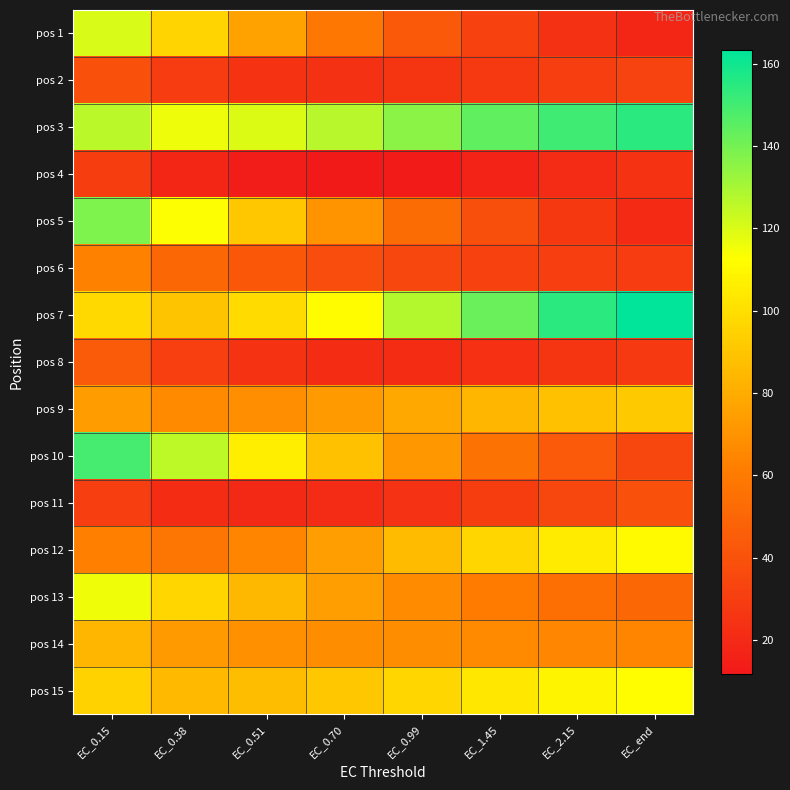

Reading left to right, what are all the values shown in this chart?

pos 1: EC_0.15=120.2	EC_0.38=96.2	EC_0.51=75.7	EC_0.70=57.9	EC_0.99=43.3	EC_1.45=31.8	EC_2.15=23.7	EC_end=18.5
pos 2: EC_0.15=39.3	EC_0.38=28.8	EC_0.51=25.1	EC_0.70=24.0	EC_0.99=25.2	EC_1.45=27.6	EC_2.15=30.2	EC_end=32.5
pos 3: EC_0.15=126.2	EC_0.38=116.0	EC_0.51=119.6	EC_0.70=126.8	EC_0.99=135.8	EC_1.45=144.1	EC_2.15=150.5	EC_end=154.9
pos 4: EC_0.15=30.0	EC_0.38=18.6	EC_0.51=13.5	EC_0.70=11.6	EC_0.99=12.9	EC_1.45=16.4	EC_2.15=20.8	EC_end=25.0
pos 5: EC_0.15=138.1	EC_0.38=113.3	EC_0.51=90.8	EC_0.70=70.6	EC_0.99=53.1	EC_1.45=38.6	EC_2.15=27.4	EC_end=20.0
pos 6: EC_0.15=63.0	EC_0.38=50.1	EC_0.51=42.8	EC_0.70=37.7	EC_0.99=34.3	EC_1.45=32.0	EC_2.15=30.4	EC_end=29.4
pos 7: EC_0.15=97.6	EC_0.38=89.7	EC_0.51=98.4	EC_0.70=111.8	EC_0.99=127.5	EC_1.45=142.5	EC_2.15=154.7	EC_end=163.4
pos 8: EC_0.15=44.3	EC_0.38=31.0	EC_0.51=24.7	EC_0.70=21.6	EC_0.99=21.5	EC_1.45=23.3	EC_2.15=25.8	EC_end=28.2
pos 9: EC_0.15=74.4	EC_0.38=66.6	EC_0.51=68.4	EC_0.70=72.9	EC_0.99=78.8	EC_1.45=84.4	EC_2.15=88.6	EC_end=91.5
pos 10: EC_0.15=149.4	EC_0.38=125.8	EC_0.51=106.0	EC_0.70=88.1	EC_0.99=71.6	EC_1.45=56.6	EC_2.15=43.8	EC_end=34.3
pos 11: EC_0.15=30.0	EC_0.38=21.4	EC_0.51=19.6	EC_0.70=20.8	EC_0.99=24.4	EC_1.45=29.5	EC_2.15=34.7	EC_end=39.1
pos 12: EC_0.15=62.0	EC_0.38=57.4	EC_0.51=64.6	EC_0.70=74.7	EC_0.99=86.2	EC_1.45=96.8	EC_2.15=105.0	EC_end=110.7
pos 13: EC_0.15=115.8	EC_0.38=96.8	EC_0.51=84.6	EC_0.70=74.8	EC_0.99=67.0	EC_1.45=60.3	EC_2.15=54.7	EC_end=50.7
pos 14: EC_0.15=84.2	EC_0.38=72.9	EC_0.51=69.3	EC_0.70=67.8	EC_0.99=67.4	EC_1.45=66.7	EC_2.15=65.5	EC_end=64.2
pos 15: EC_0.15=95.2	EC_0.38=85.3	EC_0.51=86.4	EC_0.70=90.7	EC_0.99=96.8	EC_1.45=103.1	EC_2.15=108.3	EC_end=112.2